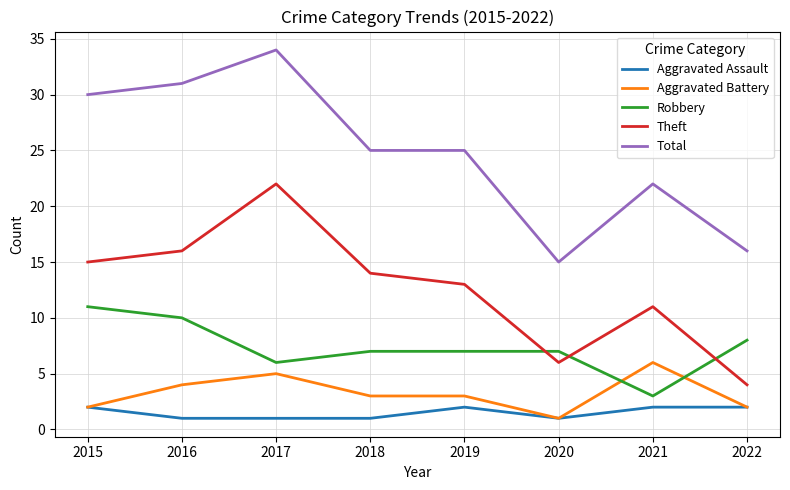

Is it true that Theft equals 11 at 2021?

True